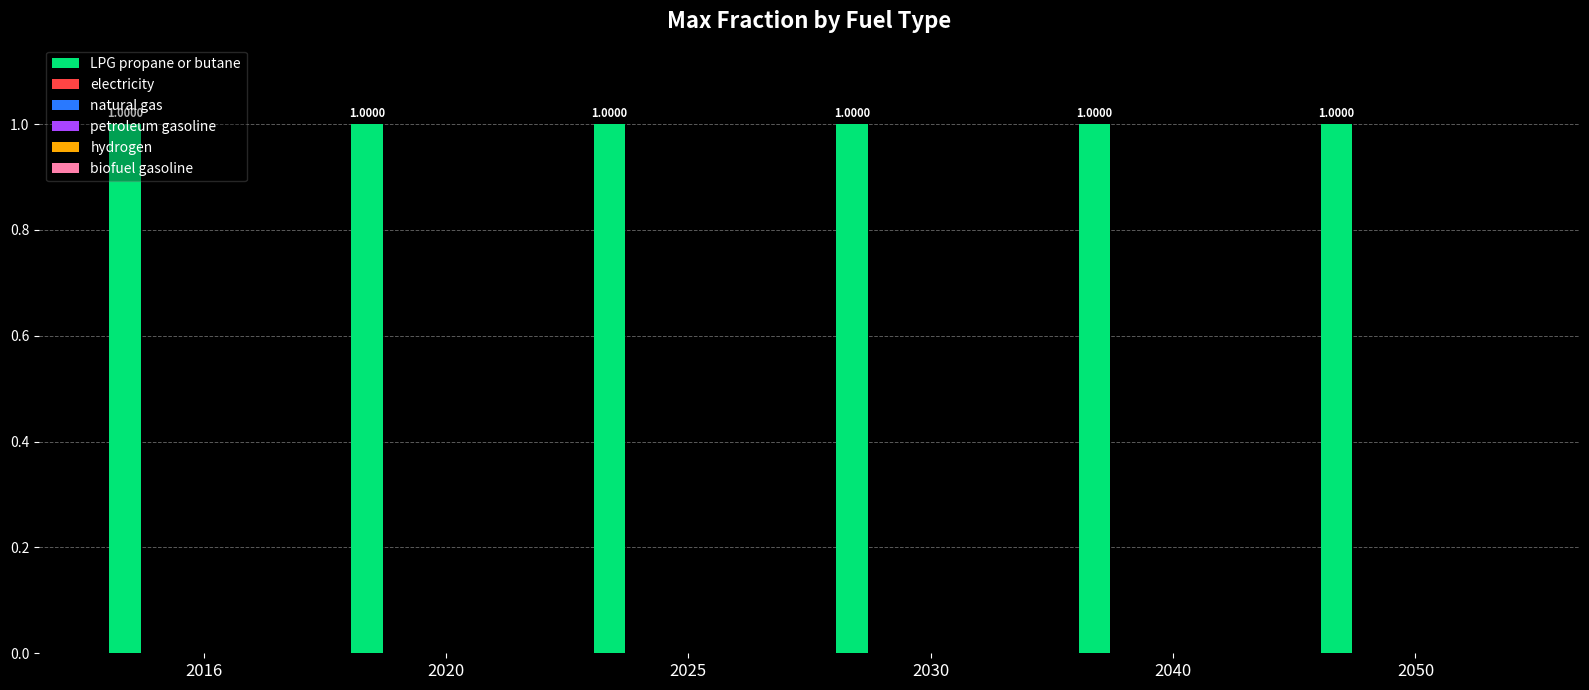

At how many categories does at least one series exceed 0?

6